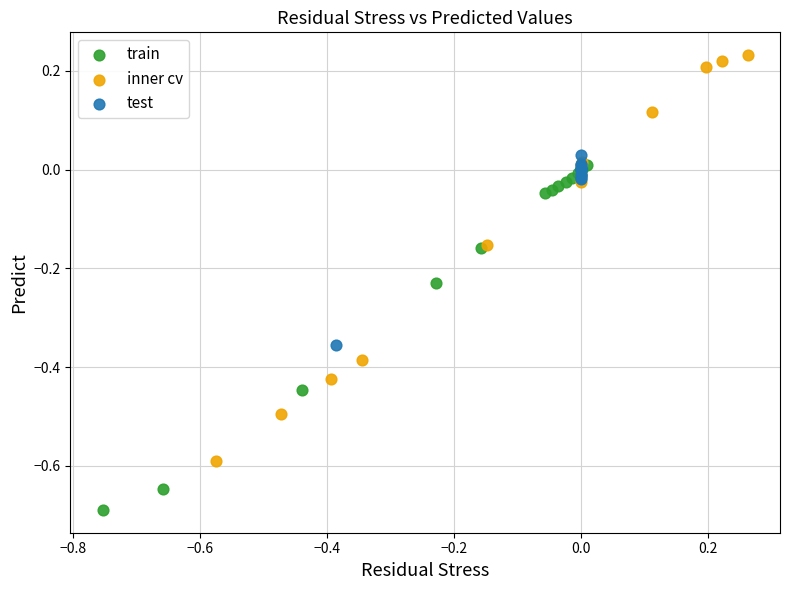

Which series has the widest spread of Y values?

inner cv